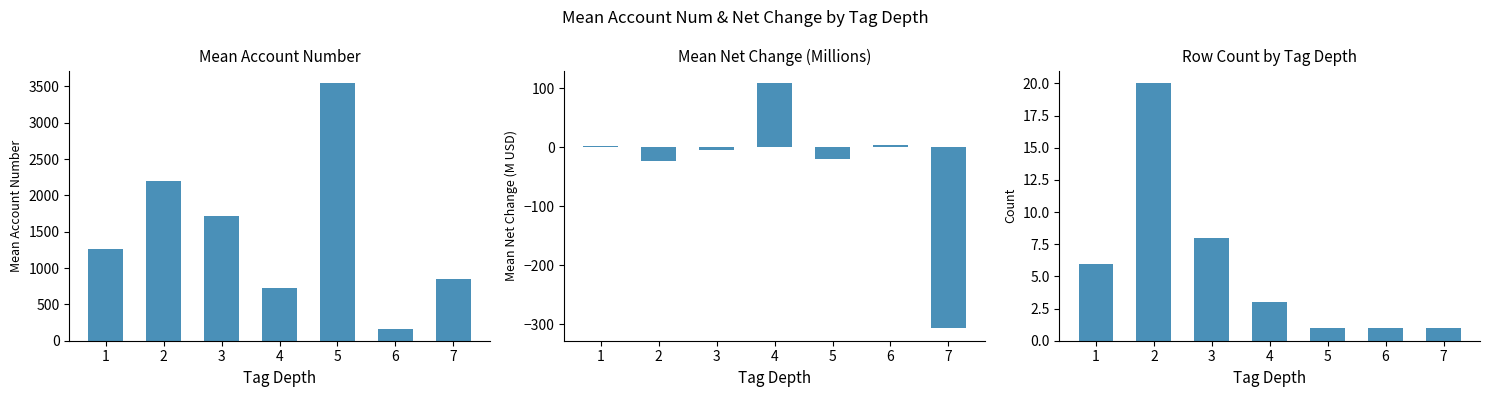

Is the value of account_num at 1 greater than the value of count at 1?

Yes